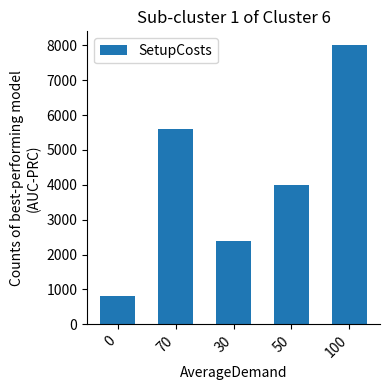

Reading left to right, transcribe all the data shown in this chart.

800	5600	2400	4000	8000